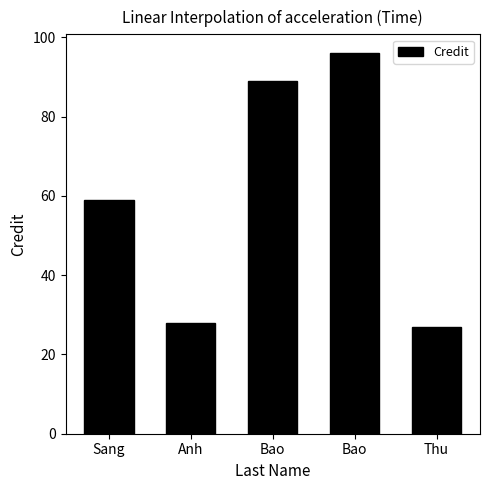

What is the value of the 3rd bar from the left?

89